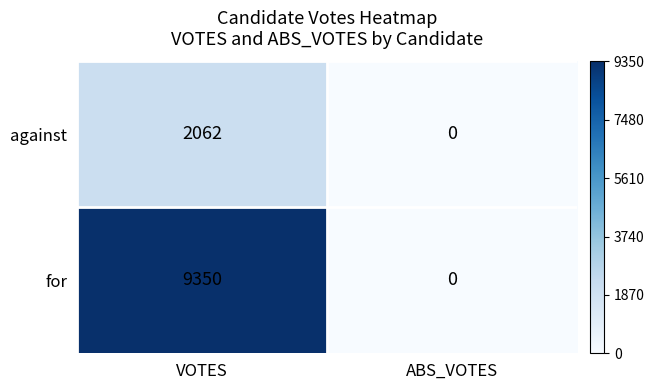

At how many categories does at least one series exceed 3334?

1